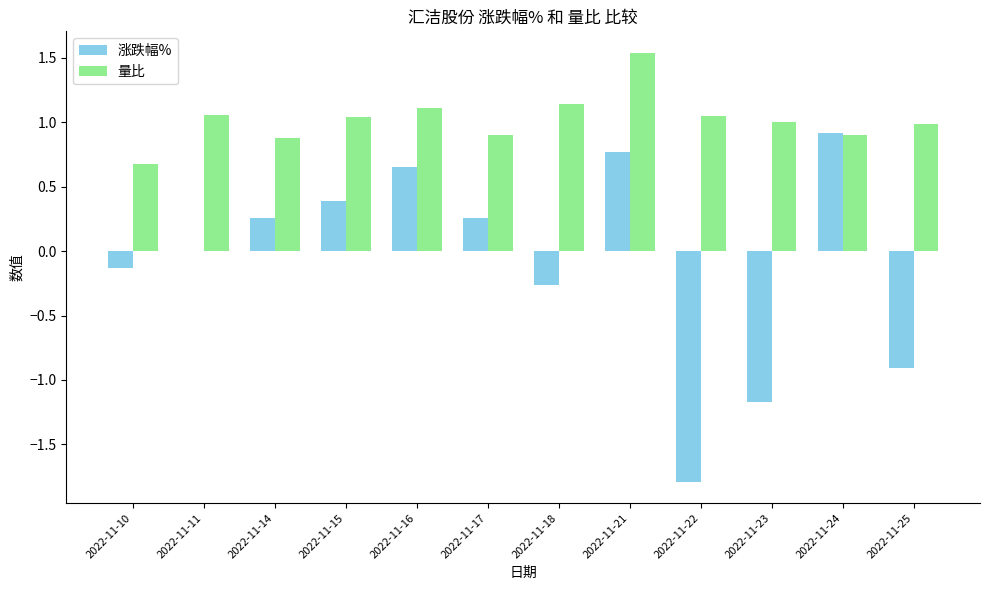

What is the highest value of the 涨跌幅% series?

0.9